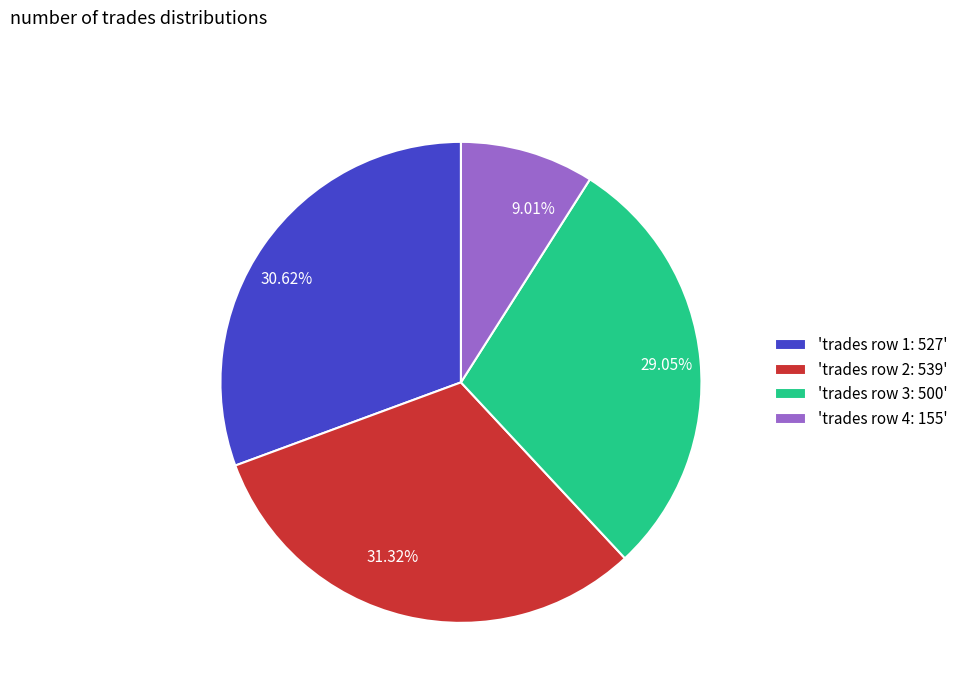

Does any single category account for the majority?

No